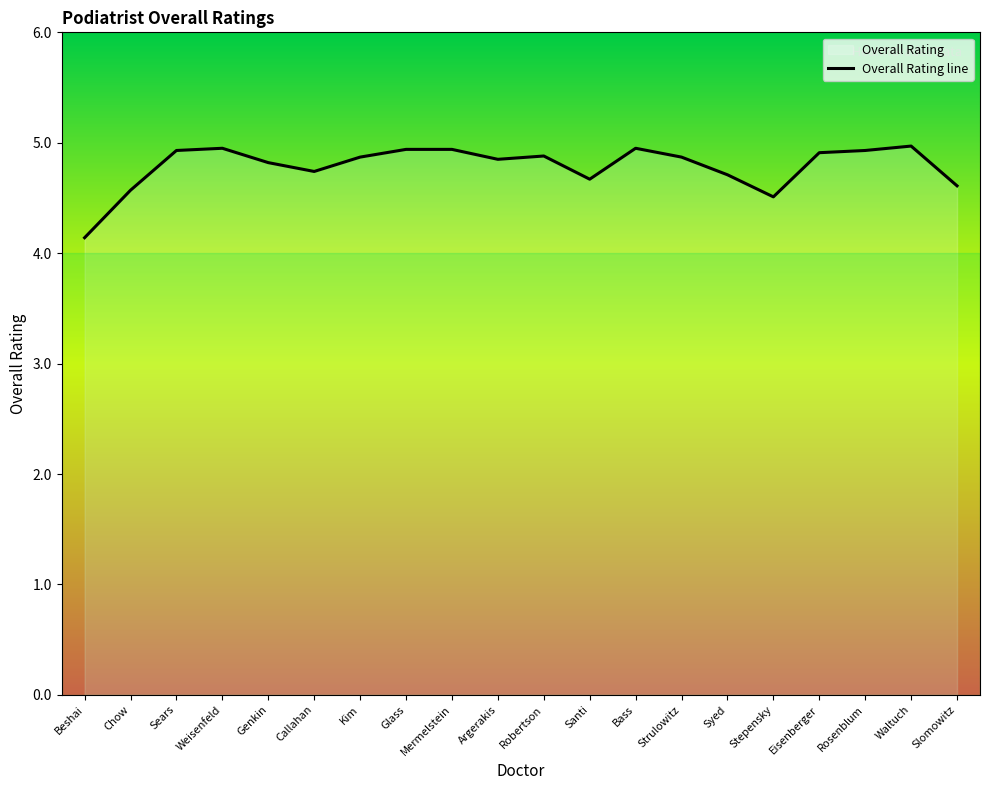

Reading left to right, what are all the values shown in this chart?

Beshai=4.1	Chow=4.6	Sears=4.9	Weisenfeld=5.0	Genkin=4.8	Callahan=4.7	Kim=4.9	Glass=4.9	Mermelstein=4.9	Argerakis=4.8	Robertson=4.9	Santi=4.7	Bass=5.0	Strulowitz=4.9	Syed=4.7	Stepensky=4.5	Eisenberger=4.9	Rosenblum=4.9	Waltuch=5.0	Slomowitz=4.6